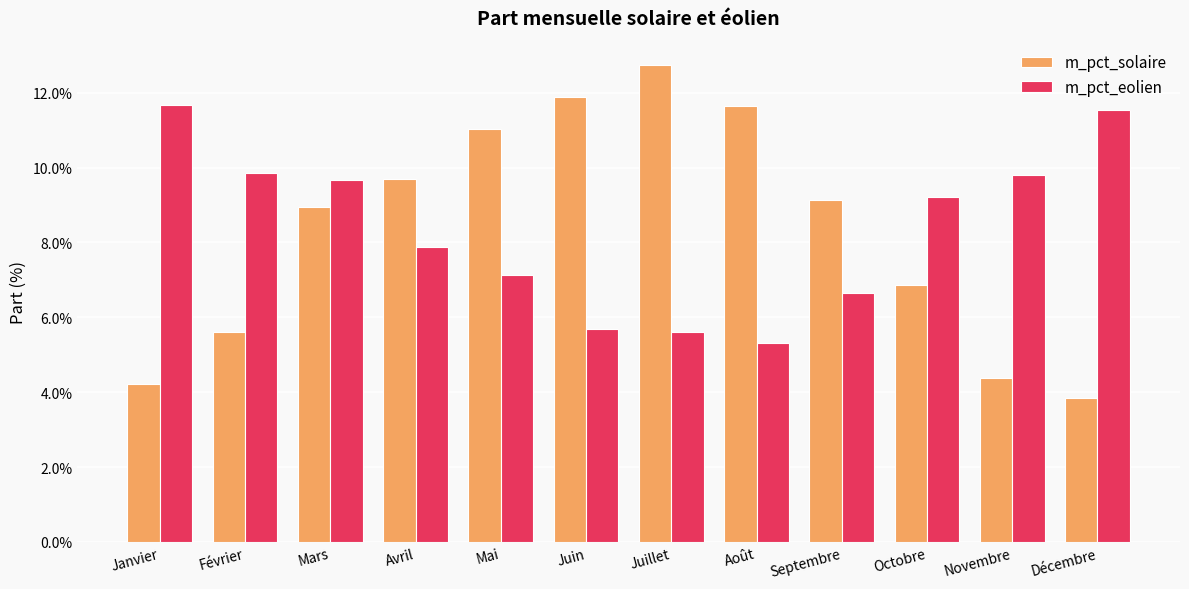

Does the chart contain stacked bars?

No